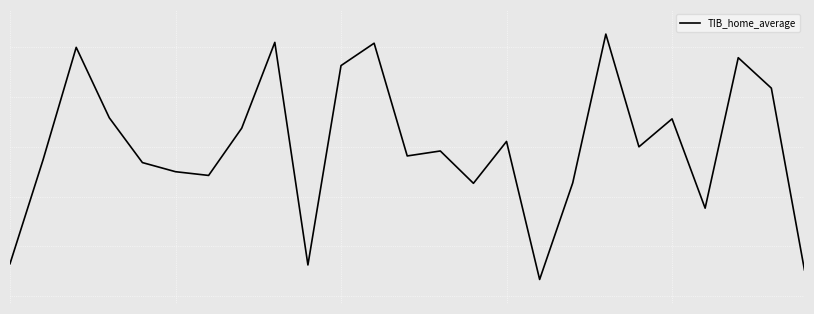

Does the chart display data point markers on the line(s)?

No